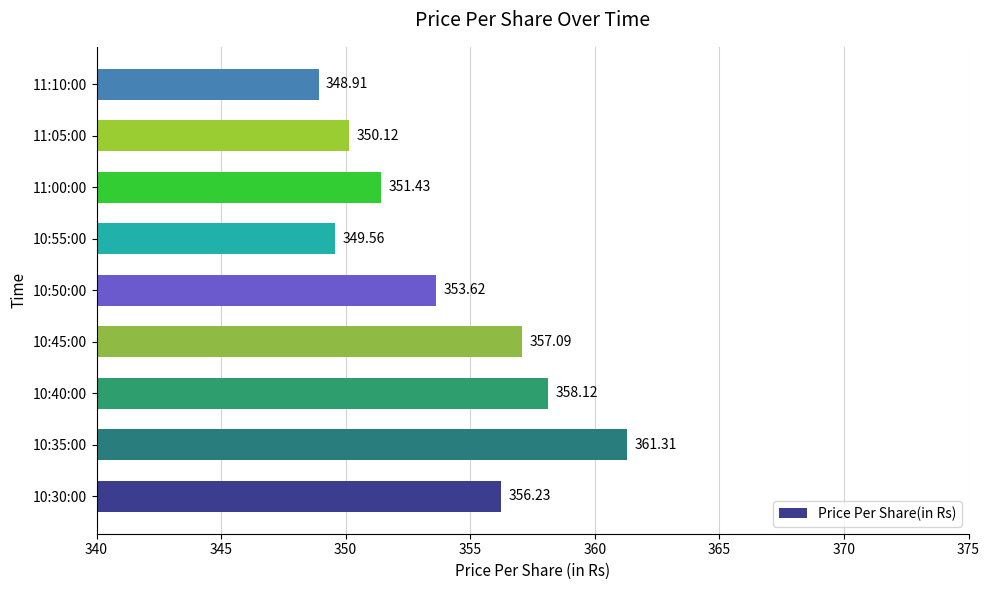

What is the minimum value shown in the chart?

348.9